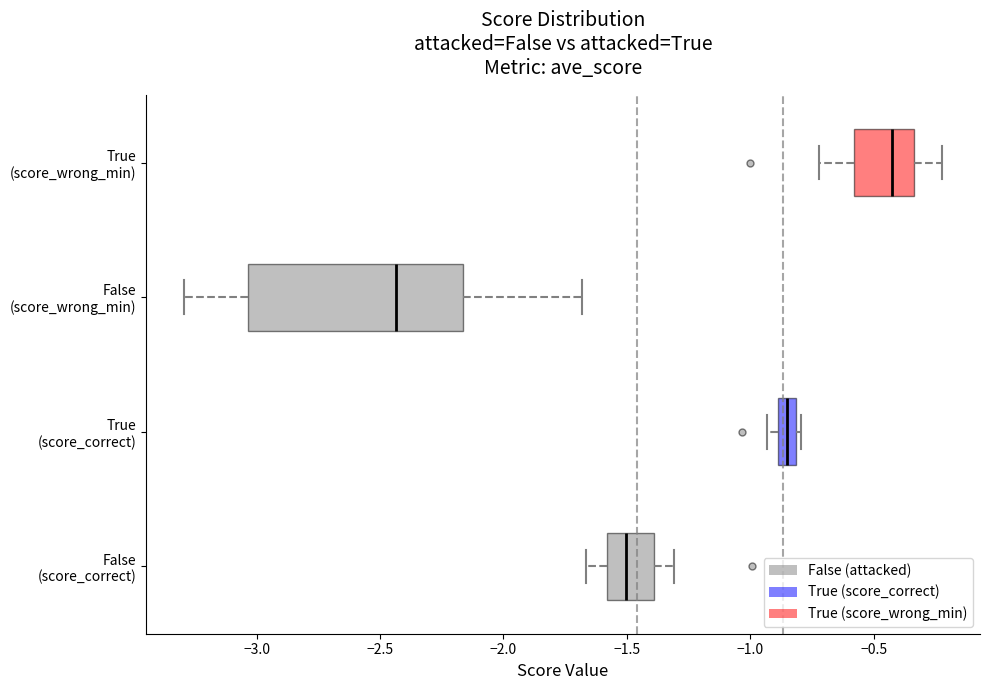

Which box's median line is the furthest to the right?

True (score_wrong_min)